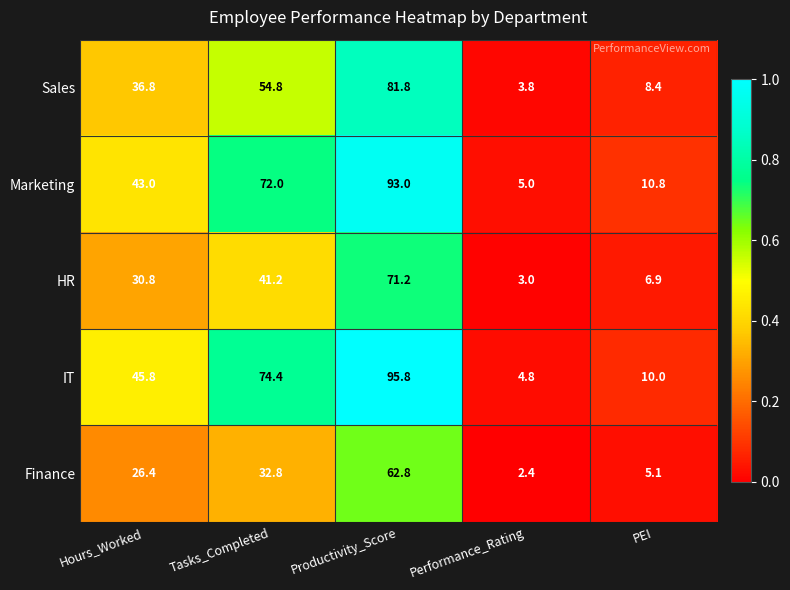

What is the difference between the Sales values at Performance_Rating and PEI?

4.6